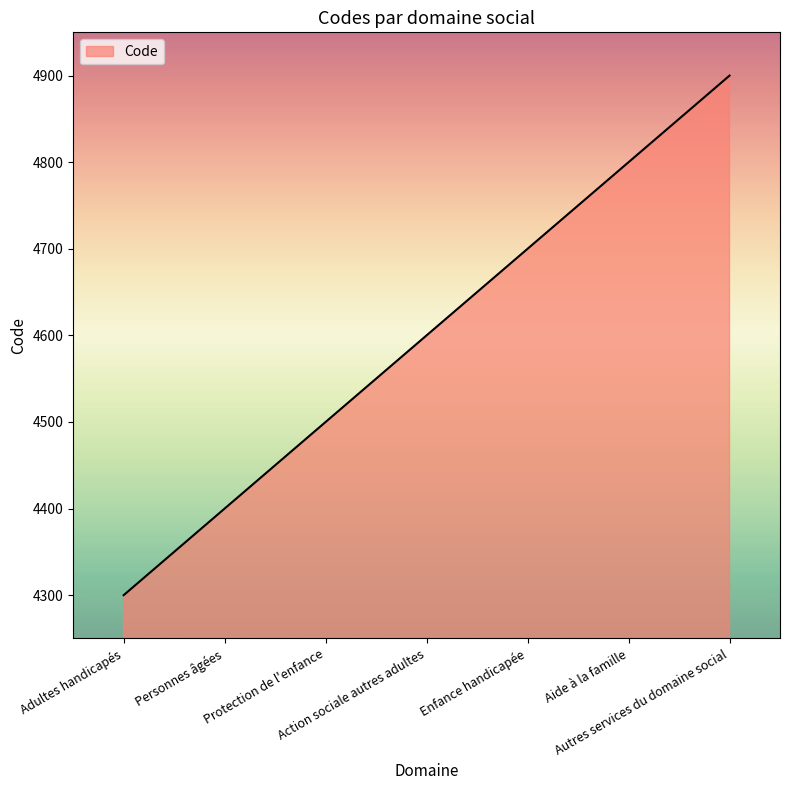

List the labels in order of value, largest first.

Autres services du domaine social, Aide à la famille, Enfance handicapée, Action sociale autres adultes, Protection de l'enfance, Personnes âgées, Adultes handicapés